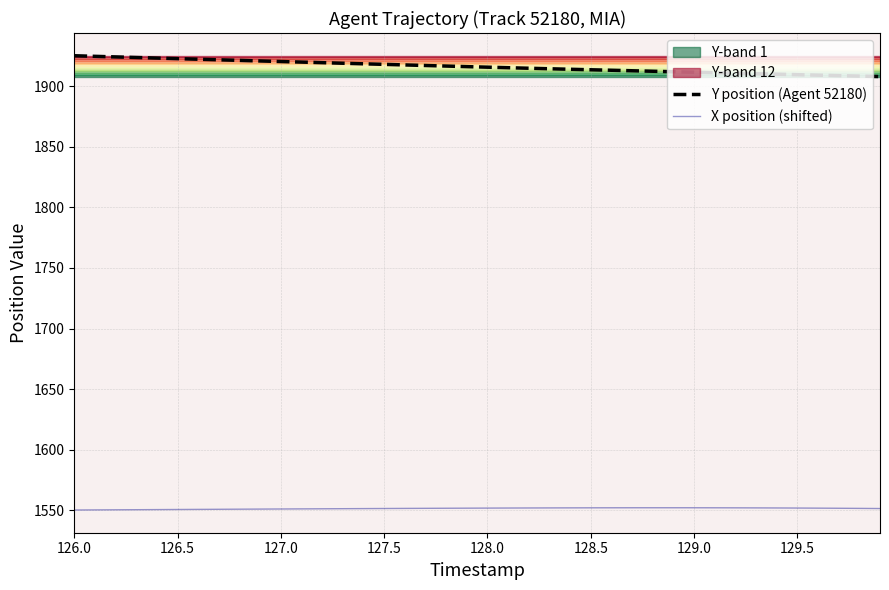

True or false: X position (shifted) has a value of 2351.4 at 126.5.

False